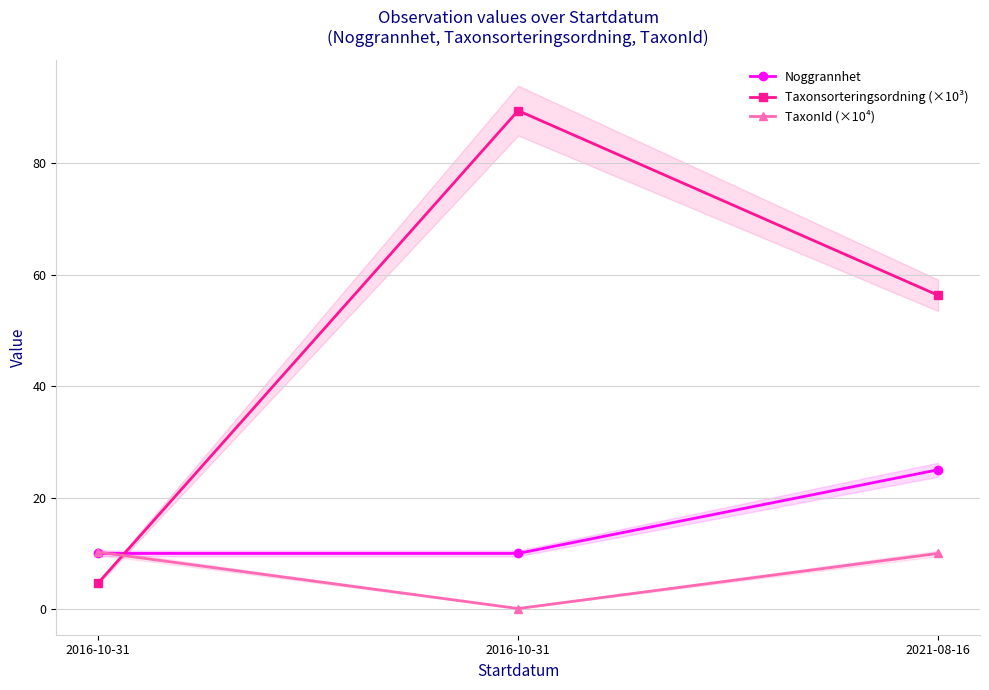

What is the label of the 3rd point from the right?

2016-10-31